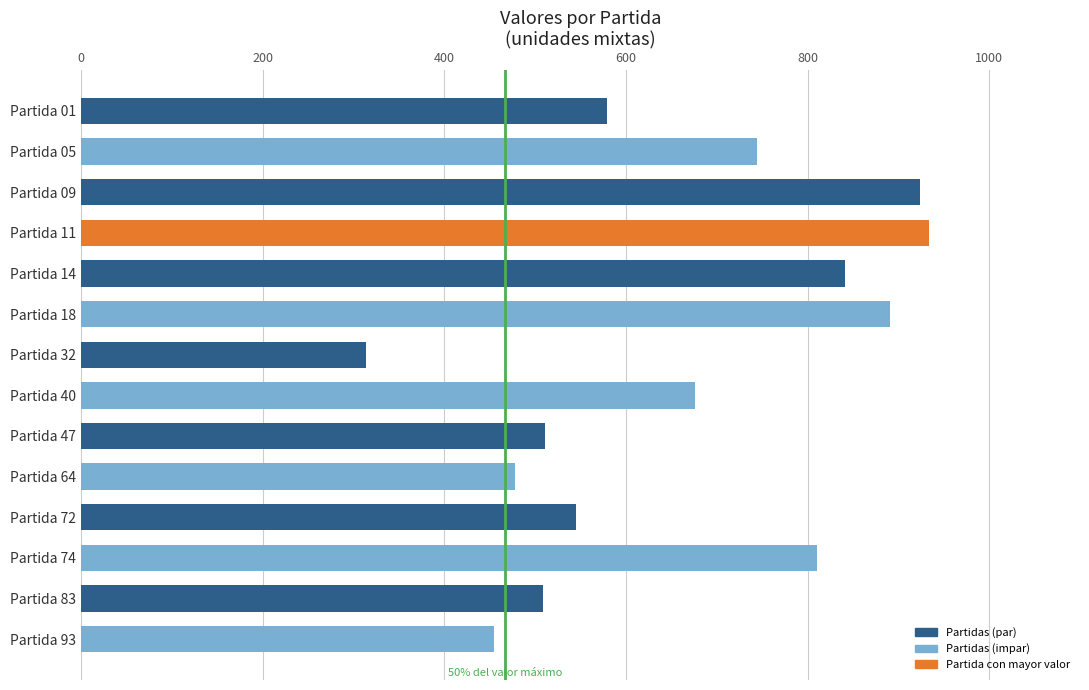

The value at Partida 01 is 882.6. True or false?

False